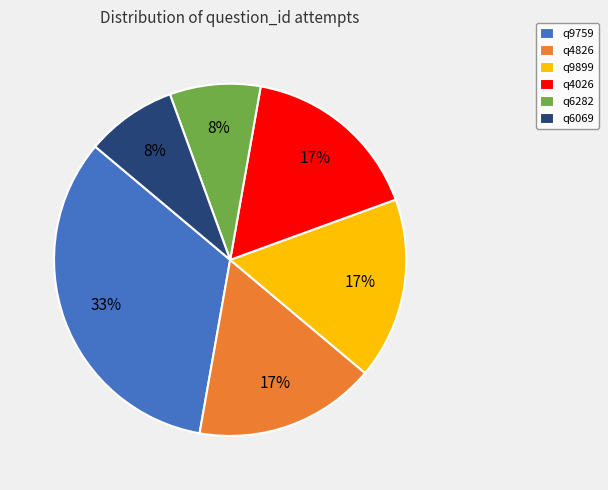

Which category has the biggest portion of the pie?

q9759